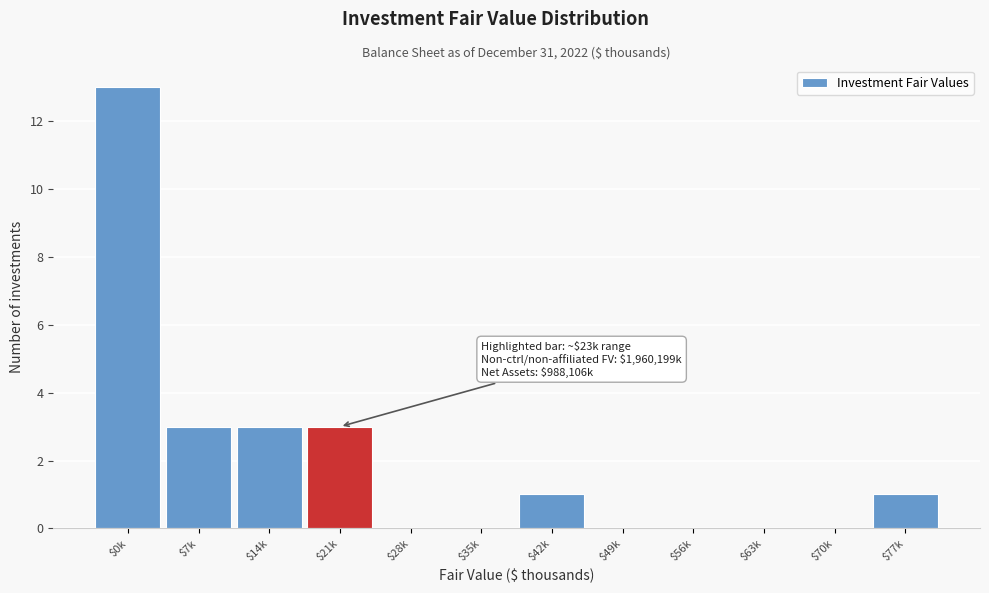

Which label corresponds to the largest value in the chart?

$0k